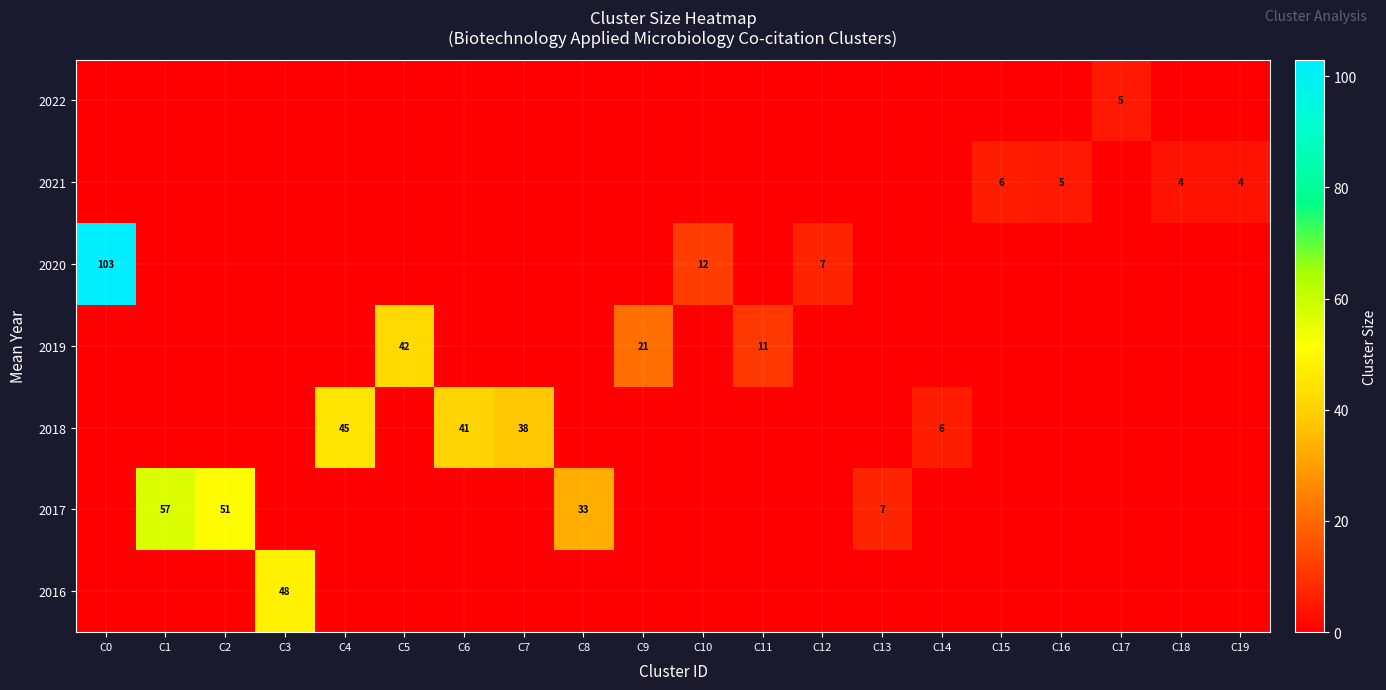

How many positive values does the row_0 series have?

1